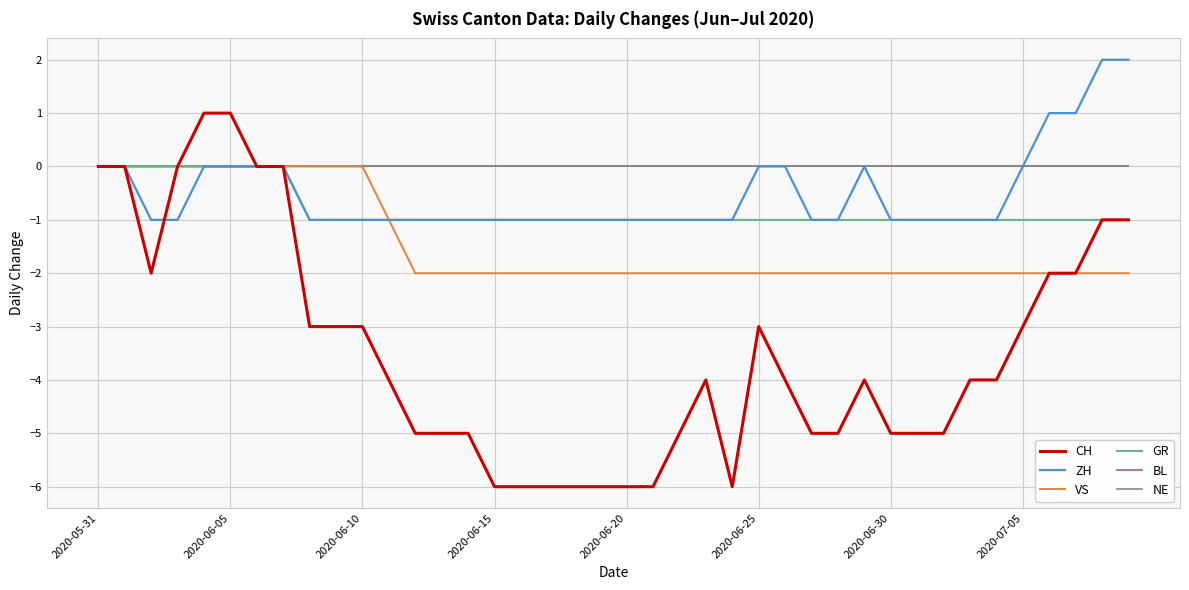

True or false: NE and ZH cross at least once.

False